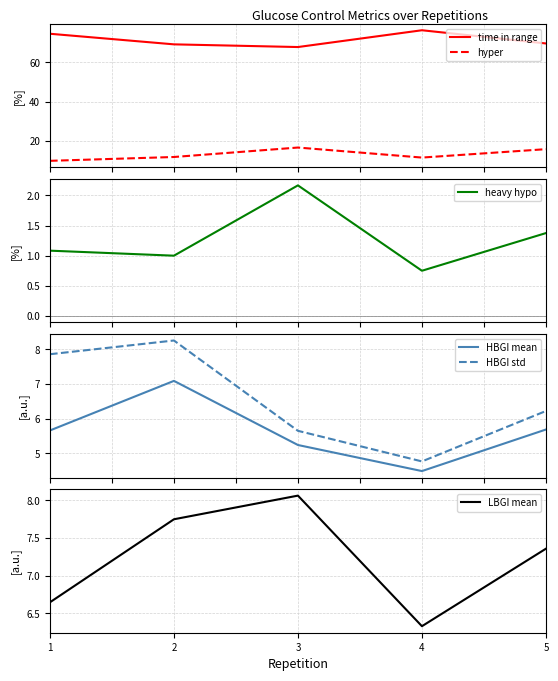

What is the difference between the highest and lowest values at 1?

73.6